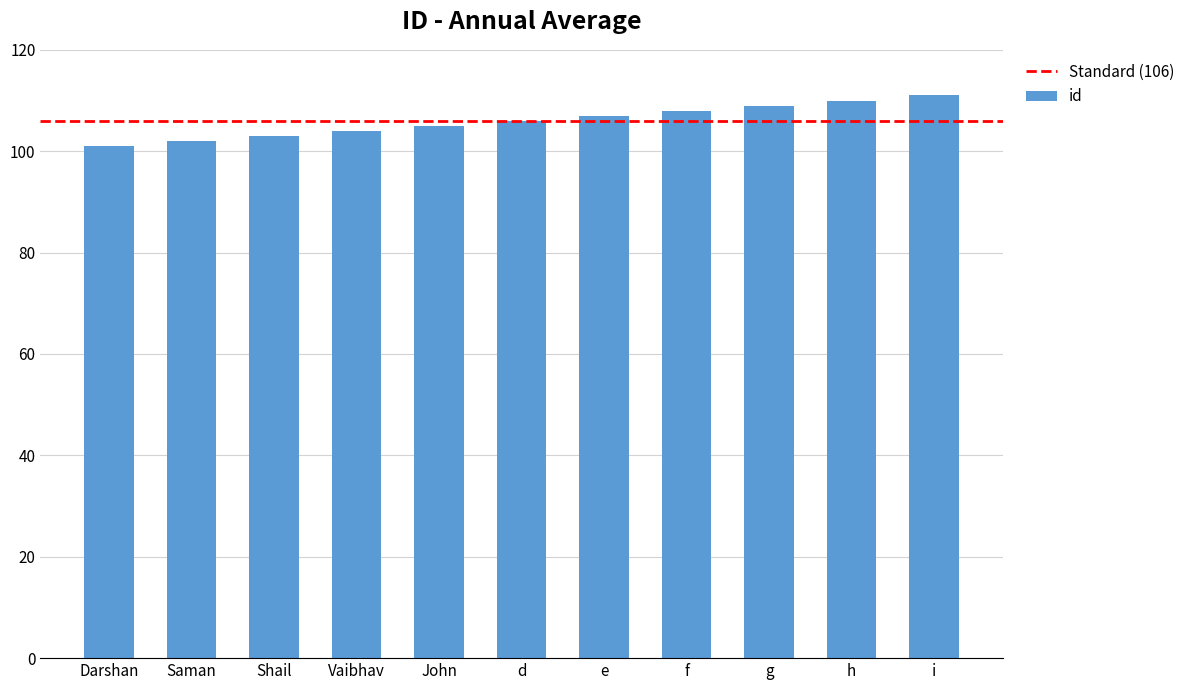

Reading right to left, what are all the values shown in this chart?

111	110	109	108	107	106	105	104	103	102	101